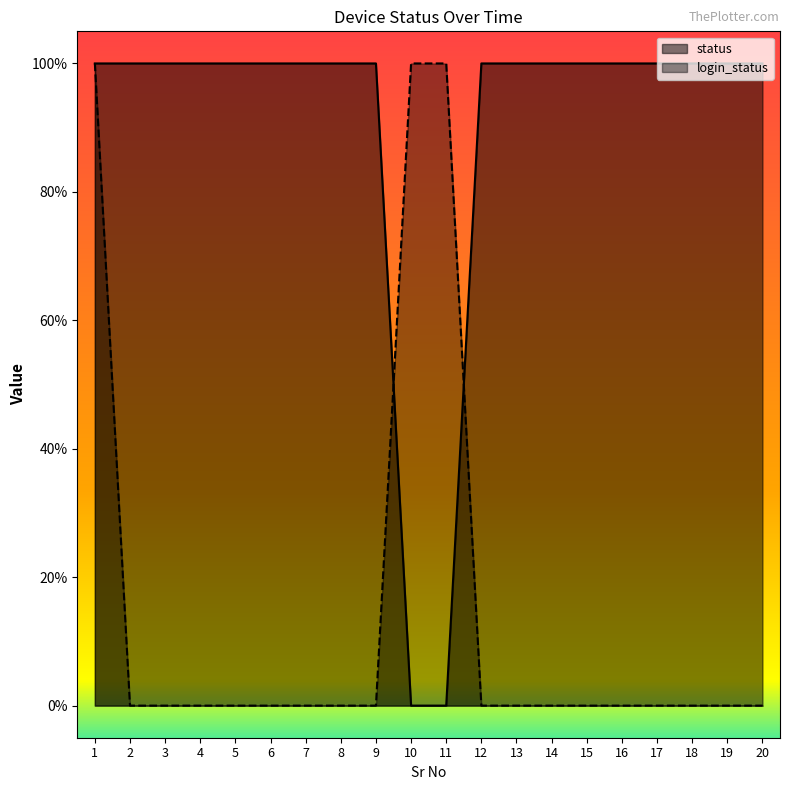

The value of status at 14 is 1. True or false?

False